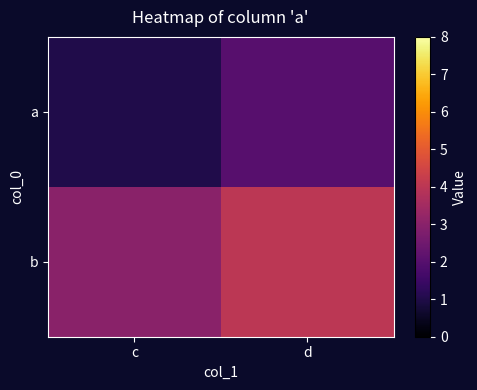

Reading right to left, extract all data points from this chart.

a: d=2	c=1
b: d=4	c=3